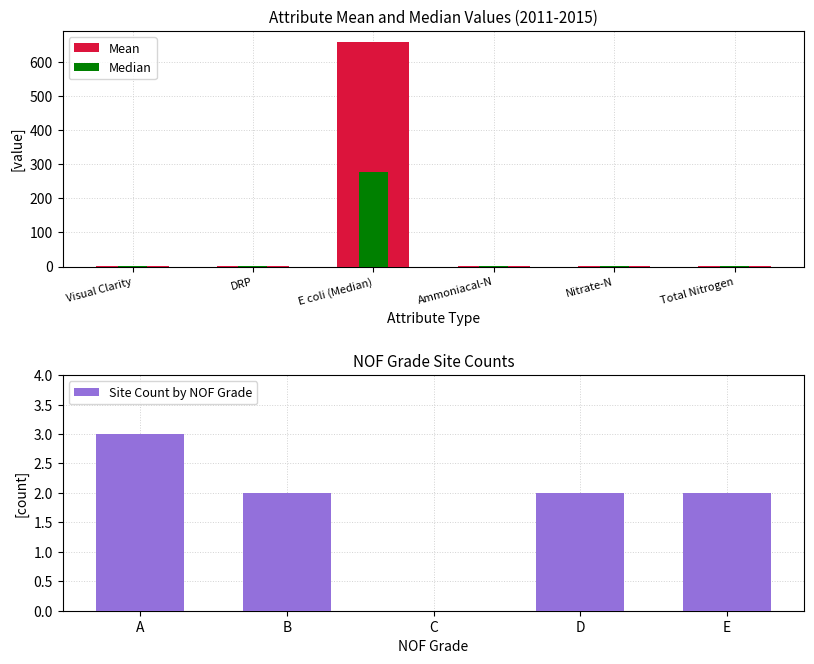

What is the maximum value shown in the chart?

659.3